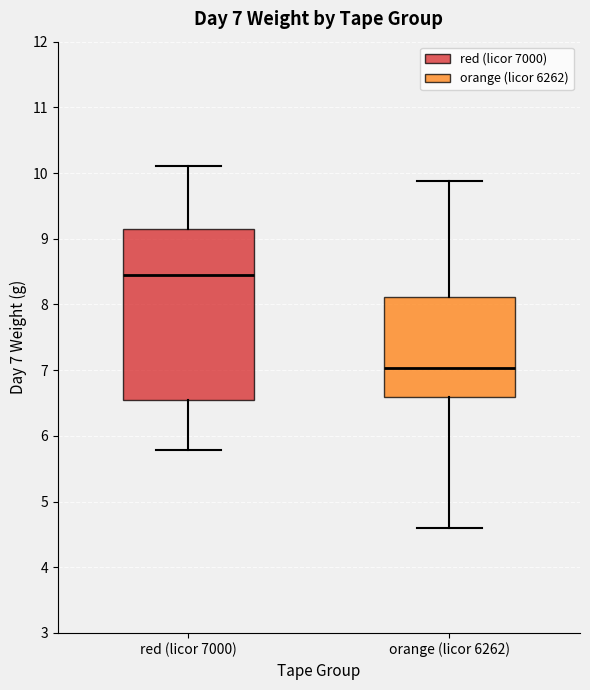

Which box is the tallest, from its lower edge to its upper edge?

red (licor 7000)